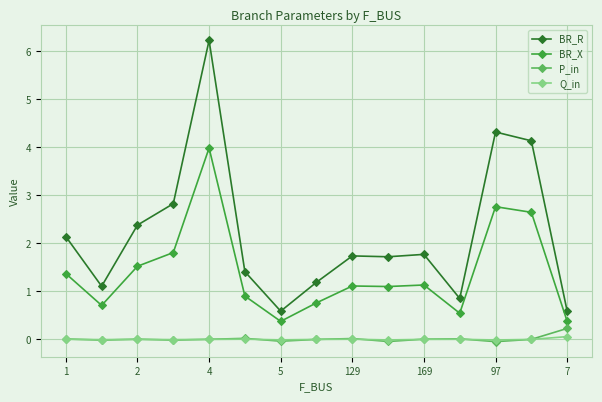

At how many categories does at least one series exceed 4?

3